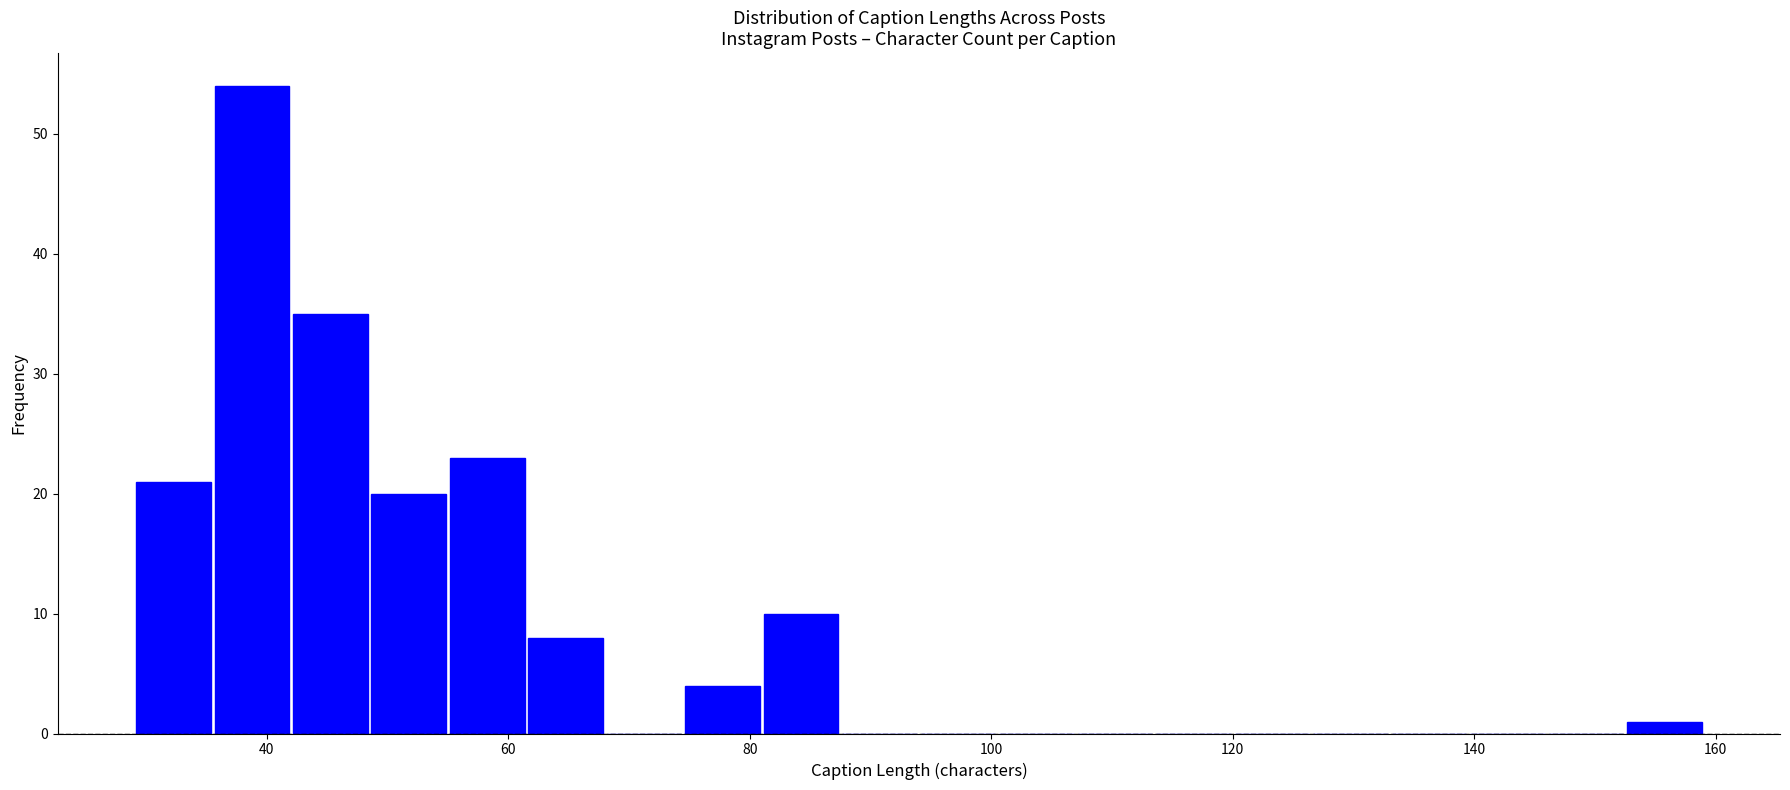

Read against the x-axis, roughly where is the centre of the tallest bar?

38